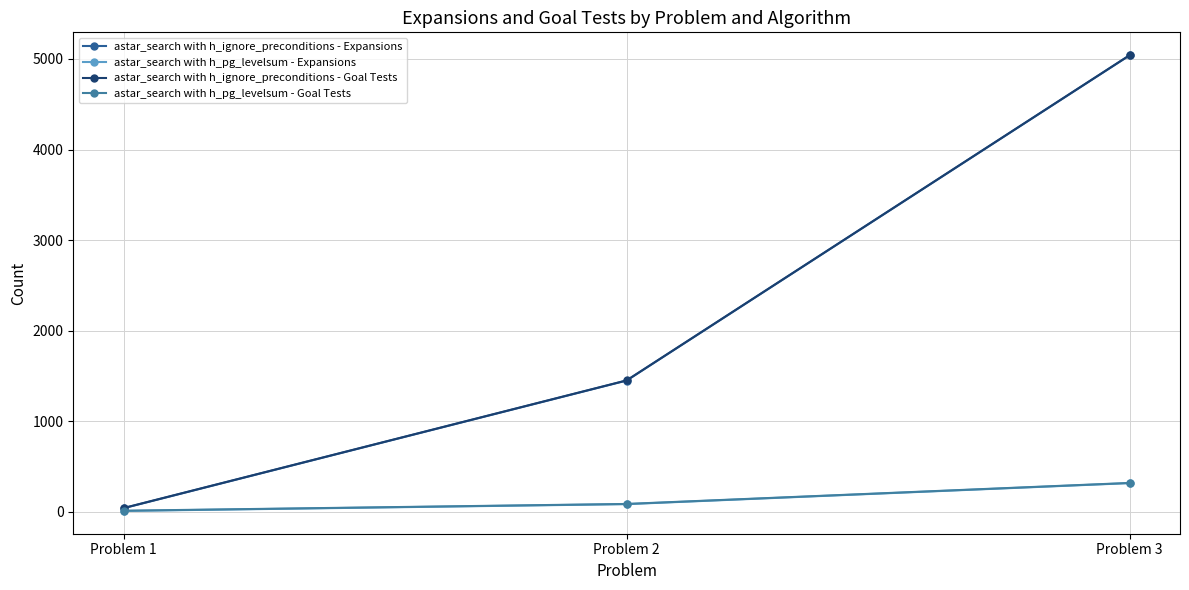

Reading left to right, transcribe all the data shown in this chart.

astar_search with h_ignore_preconditions - Expansions: 41	1450	5040
astar_search with h_pg_levelsum - Expansions: 11	86	318
astar_search with h_ignore_preconditions - Goal Tests: 43	1452	5042
astar_search with h_pg_levelsum - Goal Tests: 13	88	320